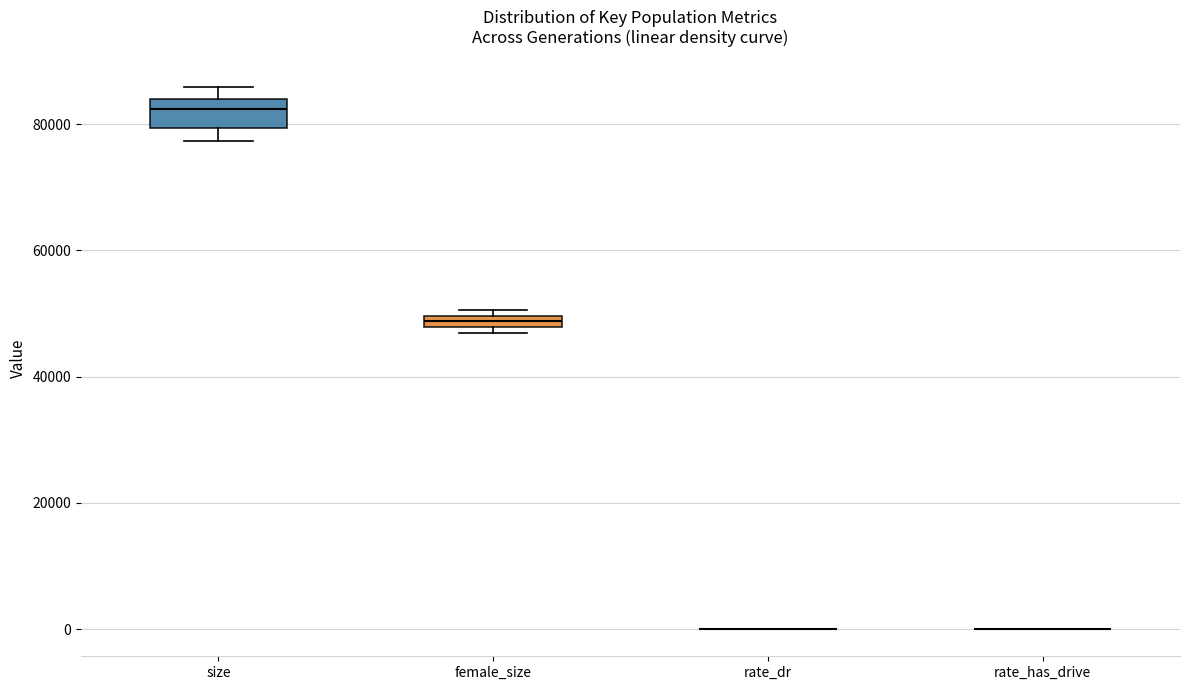

Which box is the tallest, from its lower edge to its upper edge?

size